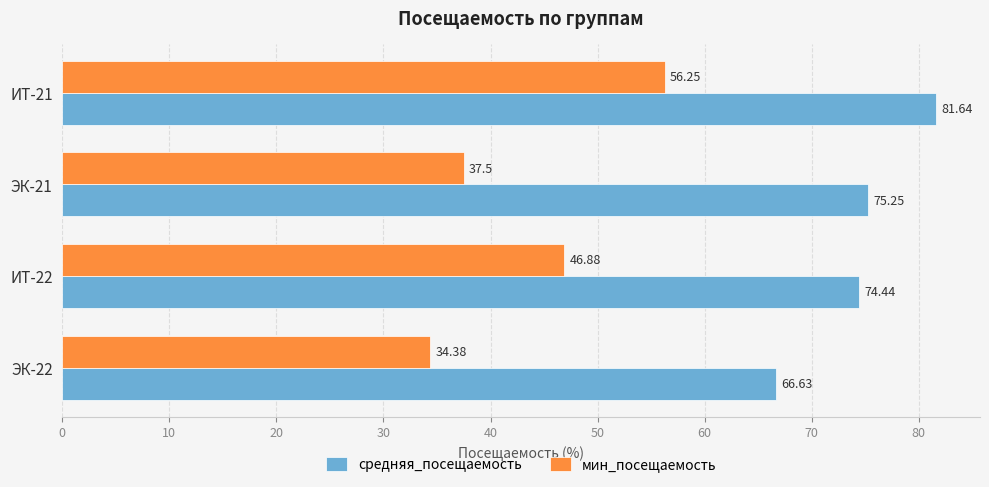

At how many categories does at least one series exceed 77?

1